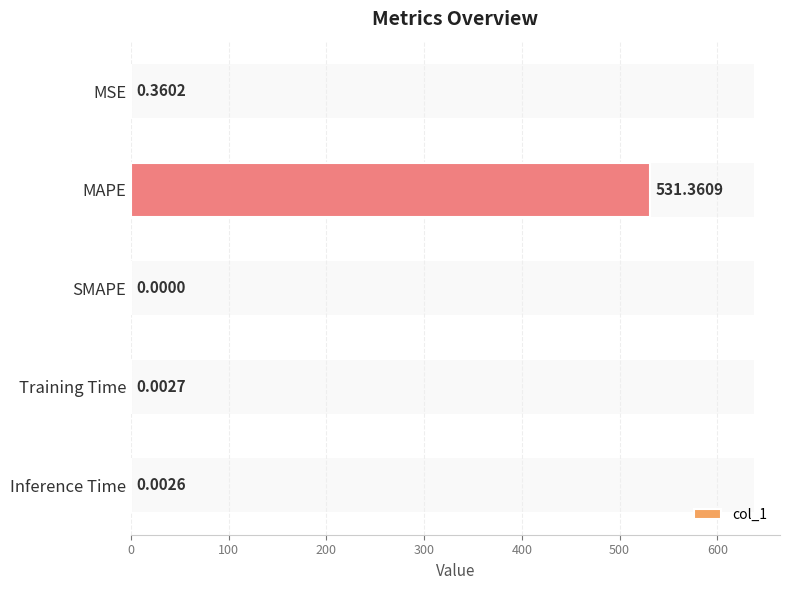

What is the maximum value shown in the chart?

531.4